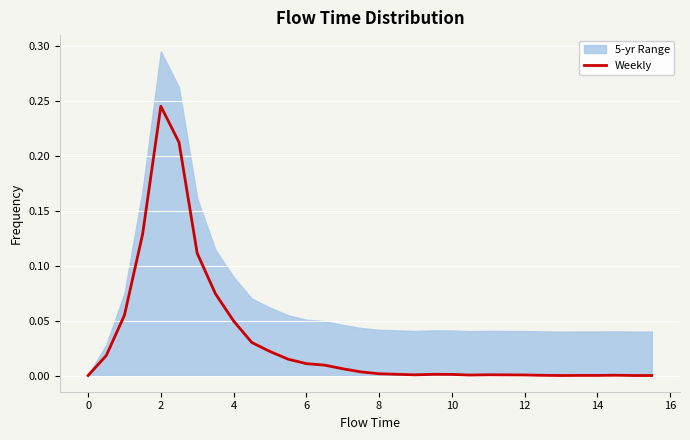

Reading left to right, extract all data points from this chart.

0.0	0.0	0.1	0.1	0.2	0.2	0.1	0.1	0.0	0.0	0.0	0.0	0.0	0.0	0.0	0.0	0.0	0.0	0.0	0.0	0.0	0.0	0.0	0.0	0.0	0.0	0.0	0.0	0.0	0.0	0.0	0.0